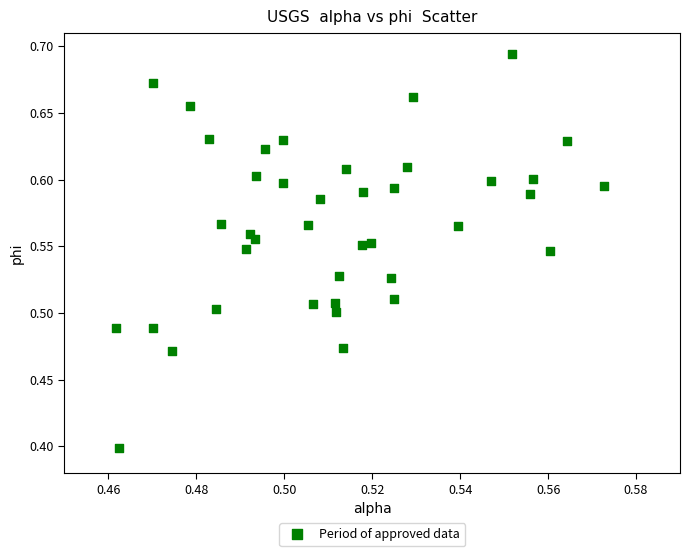

What Y value in the scatter plot is closest to 0?

0.4